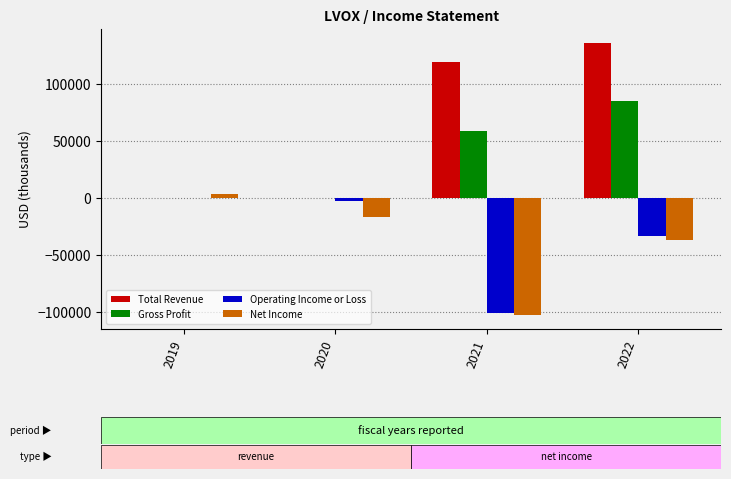

What is the total value across all series at 2019?

3100